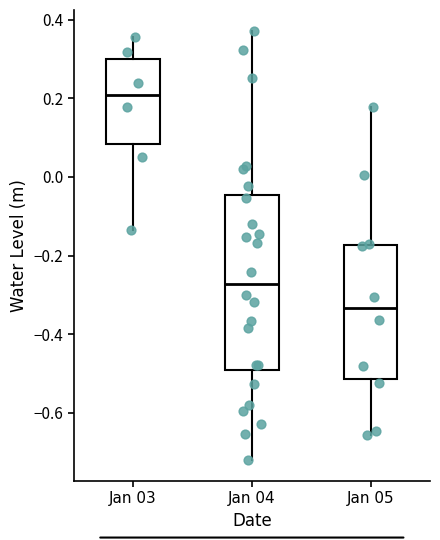

Reading left to right, transcribe this box plot: for each box, give where its median line is, the range the box spans, and where its two whiskers end, as read against the y-axis. The values are not printed on the chart, so give them approximately, as read against the axis.

Jan 03: median 0.20, box 0.08 to 0.30, whiskers -0.14 to 0.36
Jan 04: median -0.28, box -0.50 to -0.04, whiskers -0.72 to 0.38
Jan 05: median -0.34, box -0.52 to -0.18, whiskers -0.66 to 0.18